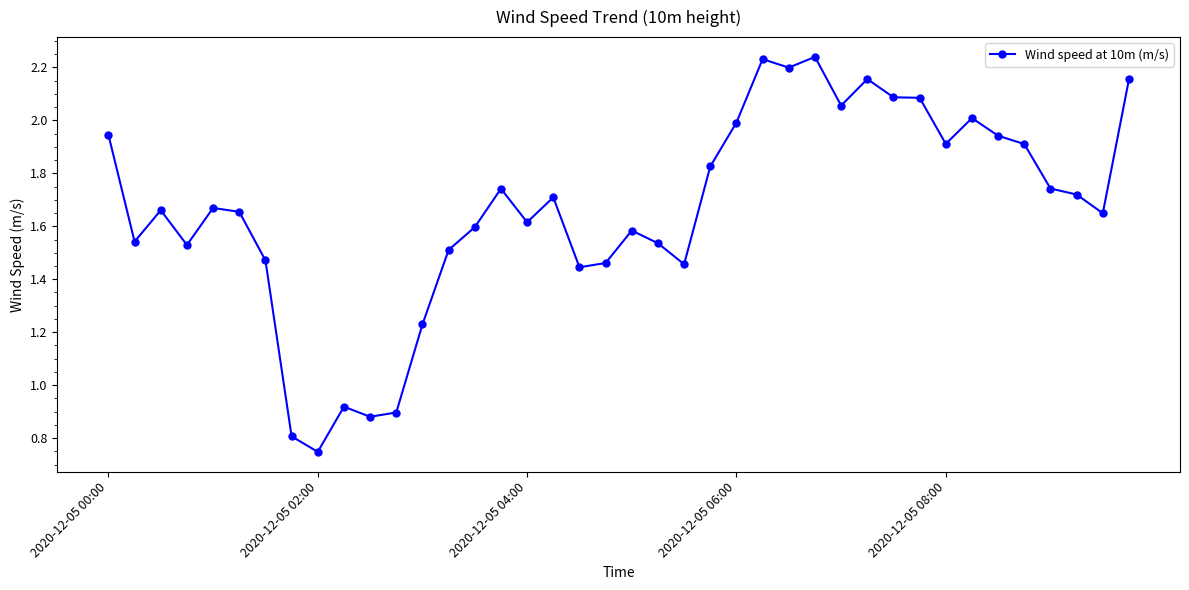

True or false: the data has more than 1 interior local peaks.

True